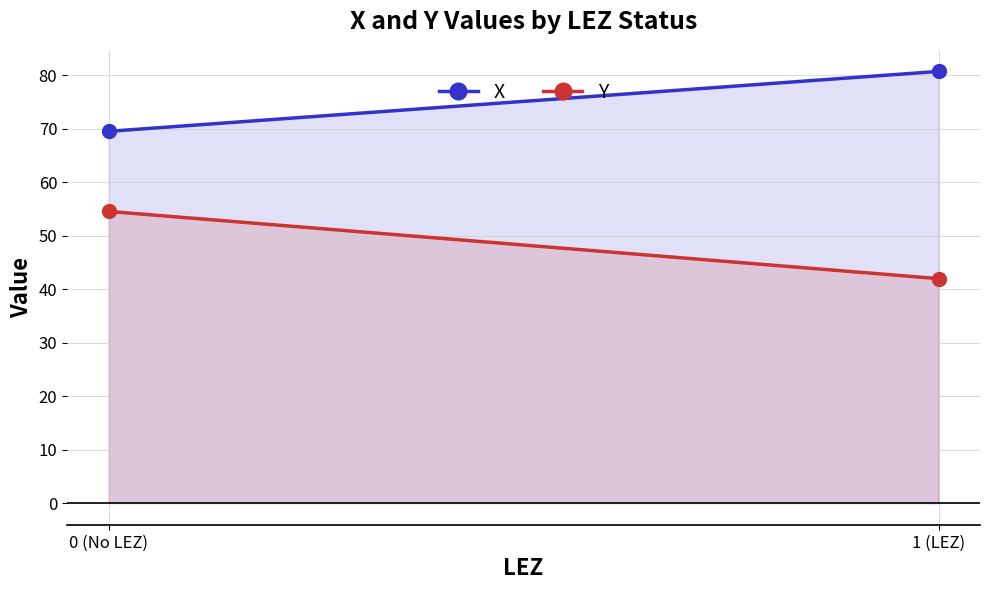

List the labels in order of Y value, largest first.

0 (No LEZ), 1 (LEZ)